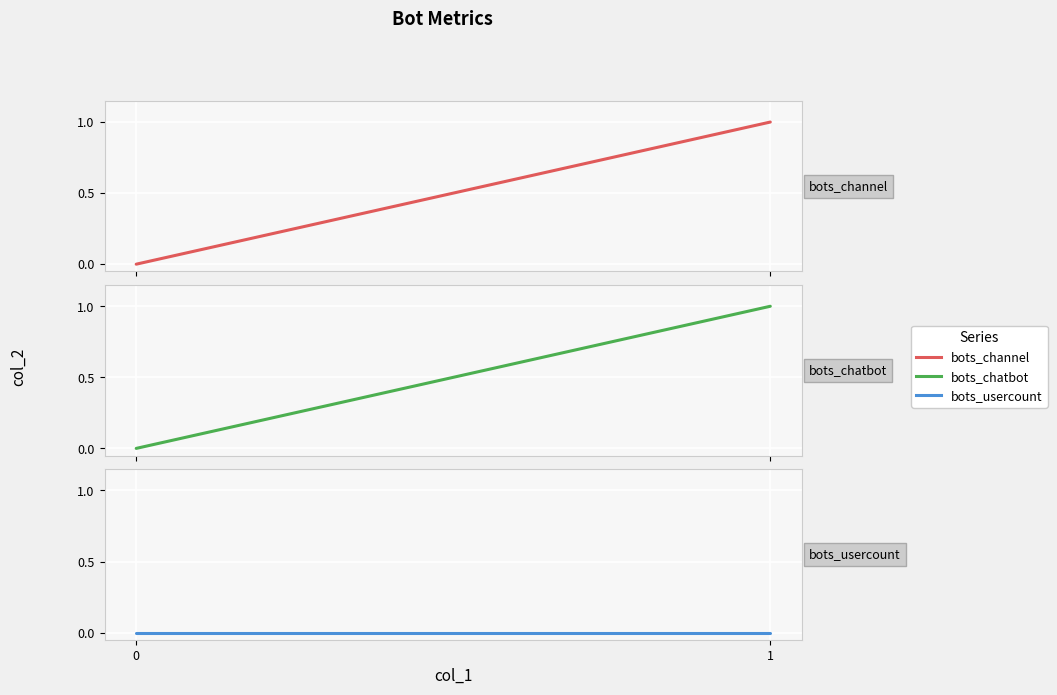

Reading right to left, extract all data points from this chart.

bots_channel: 1=1	0=0
bots_chatbot: 1=1	0=0
bots_usercount: 1=0	0=0